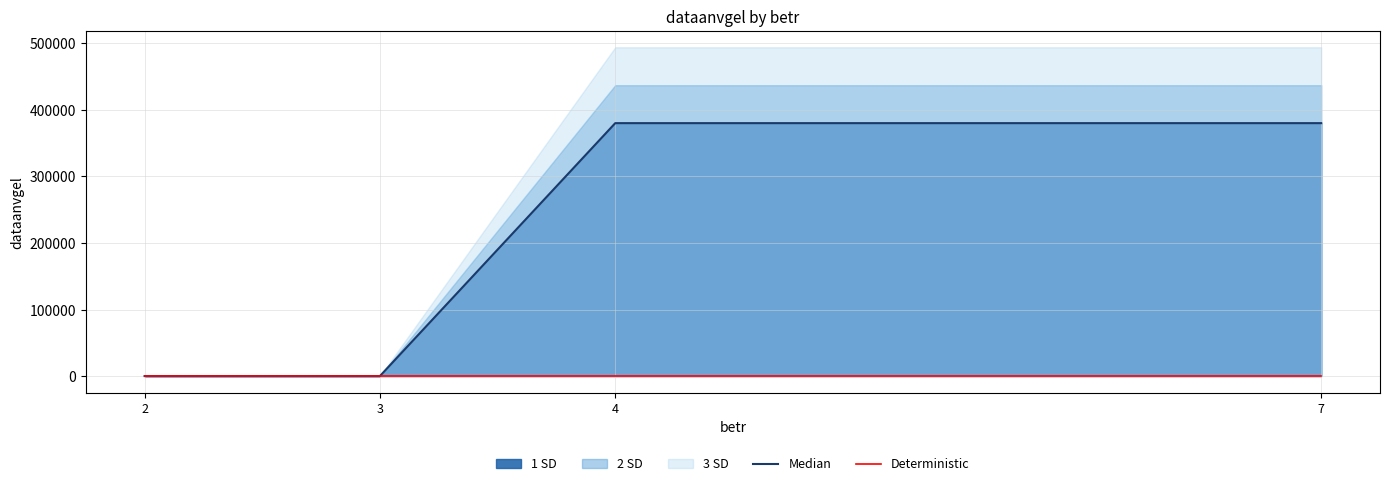

Reading left to right, transcribe all the data shown in this chart.

Median: 2=0	3=0	4=380091	7=380091
Deterministic: 2=0	3=0	4=0	7=0